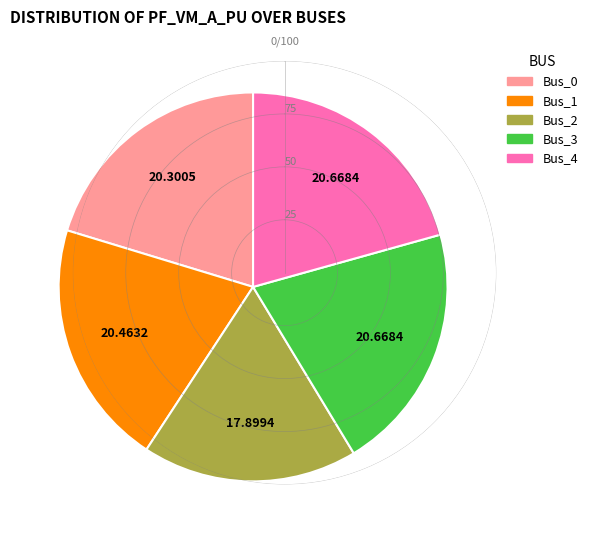

Approximately how many times larger is the value at Bus_1 compared to Bus_4?

1.0